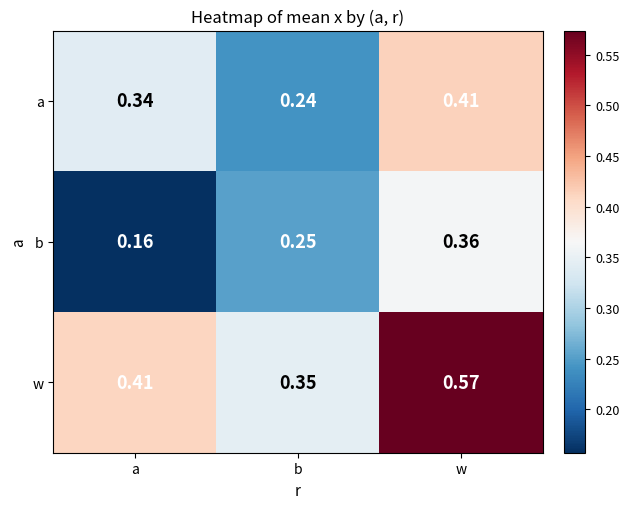

At which label is w closest to 0?

b